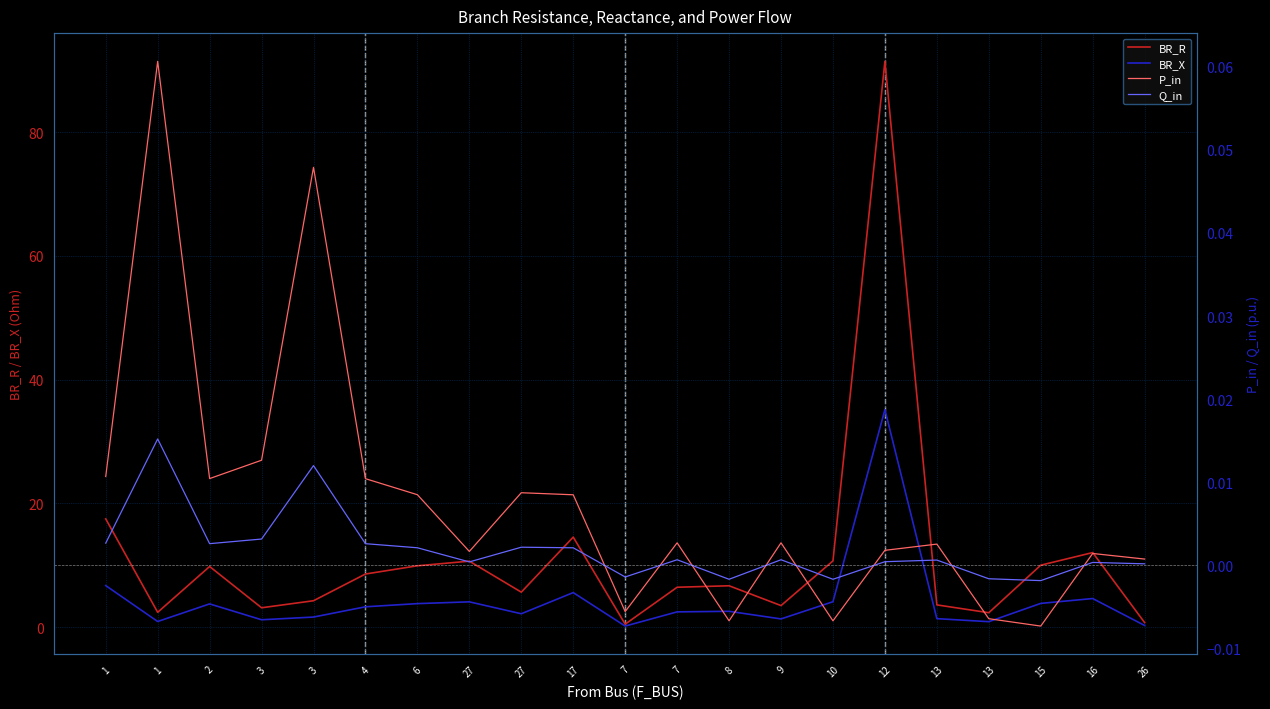

What is the difference between the highest and lowest values at 26?

0.8